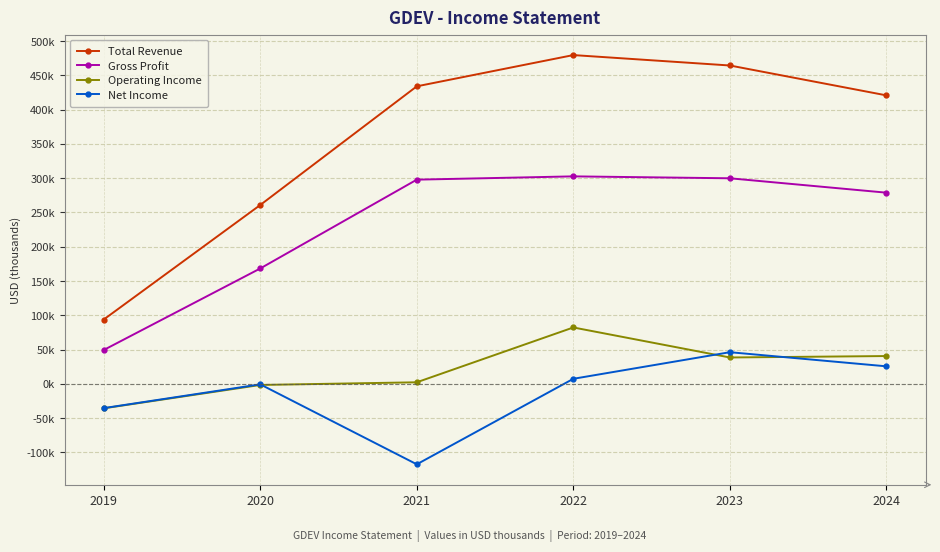

What are all the series names shown in the legend?

Total Revenue, Gross Profit, Operating Income, Net Income